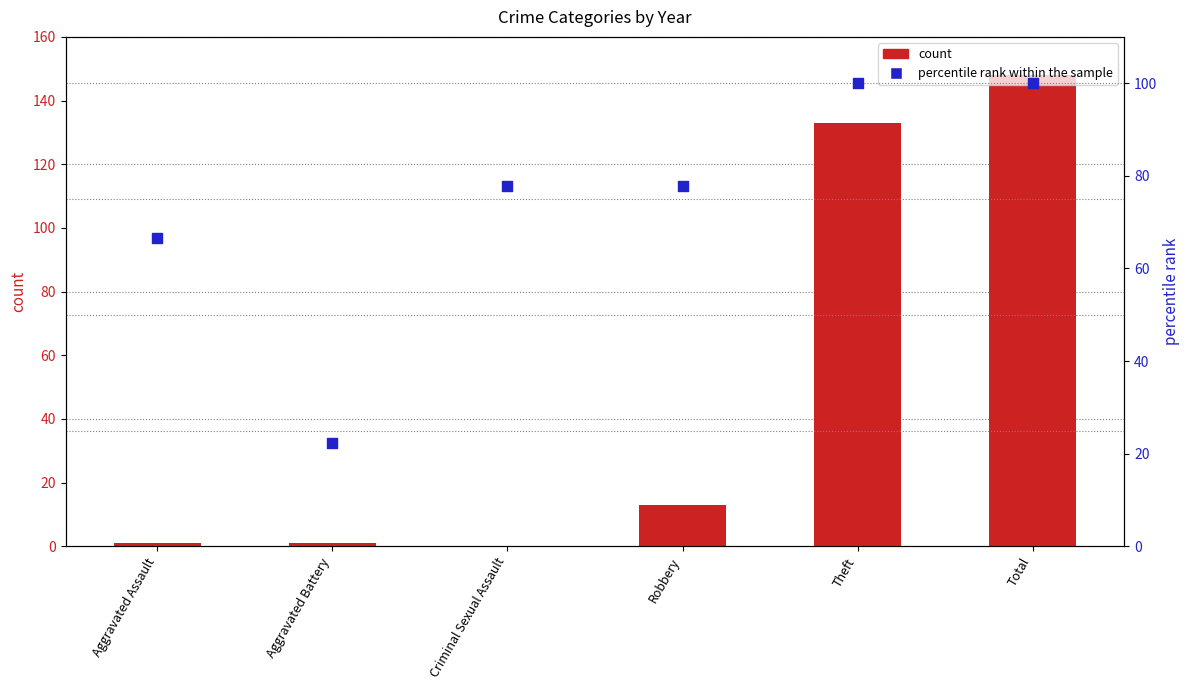

Which series contains the lowest Y value?

count